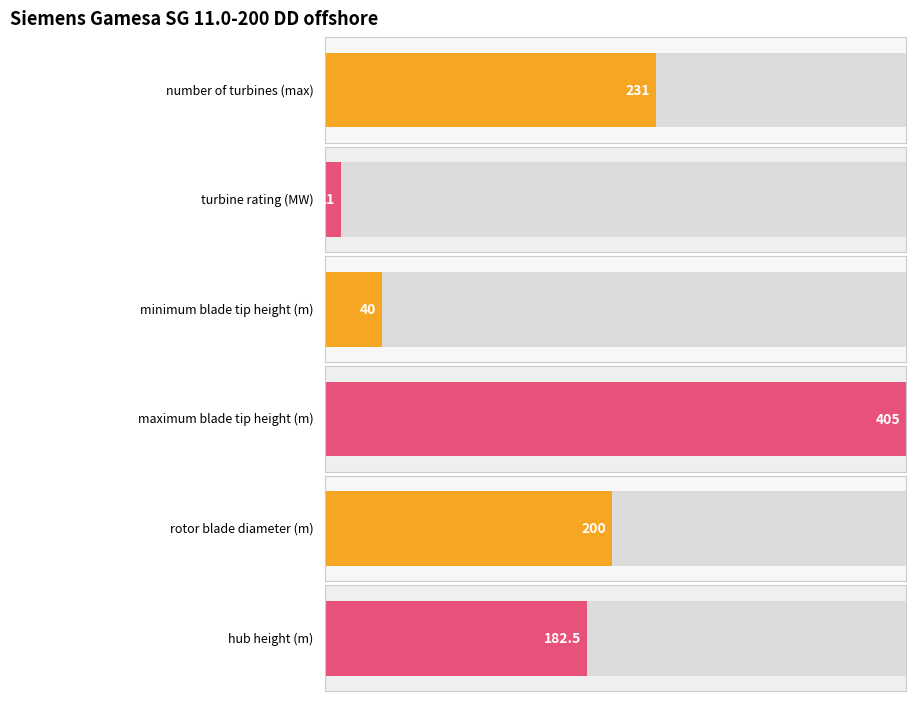

Between minimum blade tip height (m) and turbine rating (MW), which is larger?

minimum blade tip height (m)